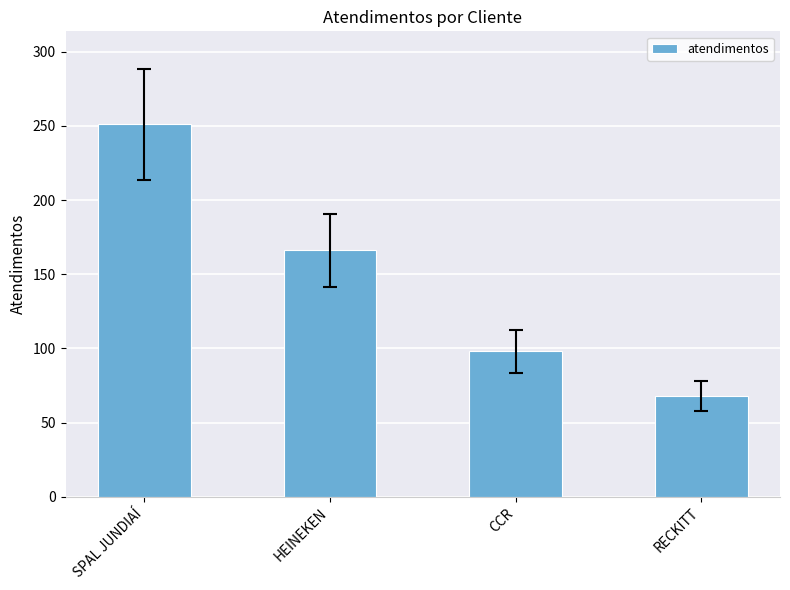

Reading left to right, what are all the values shown in this chart?

SPAL JUNDIAÍ=251	HEINEKEN=166	CCR=98	RECKITT=68